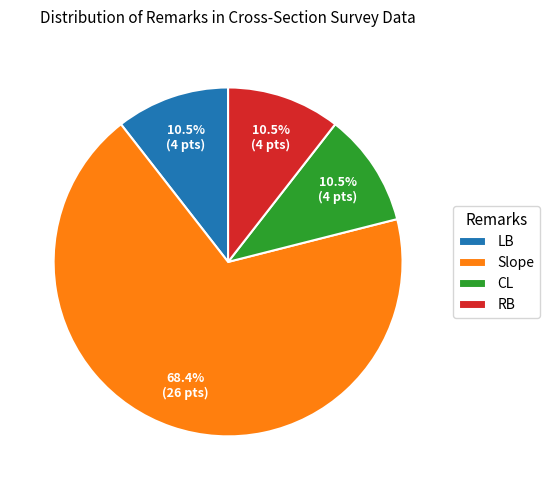

What is the ratio of the value at CL to the value at LB?

1.0